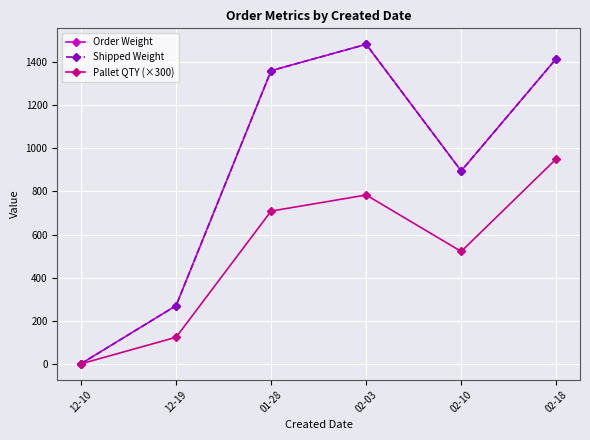

How many interior local valleys does the Pallet QTY (×300) series have?

1